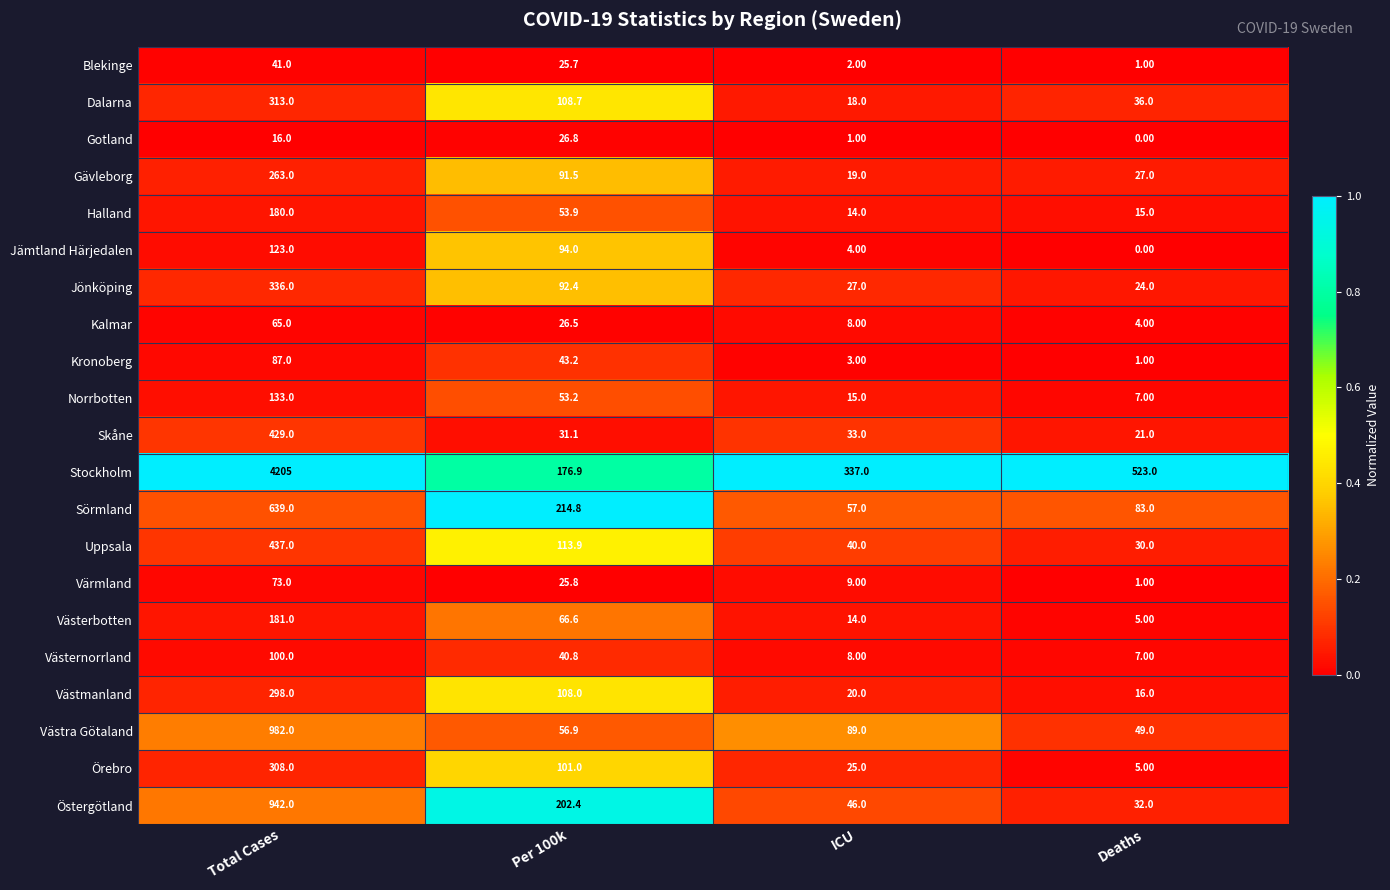

Is the value of Örebro at Per 100k greater than the value of Sörmland at Deaths?

Yes